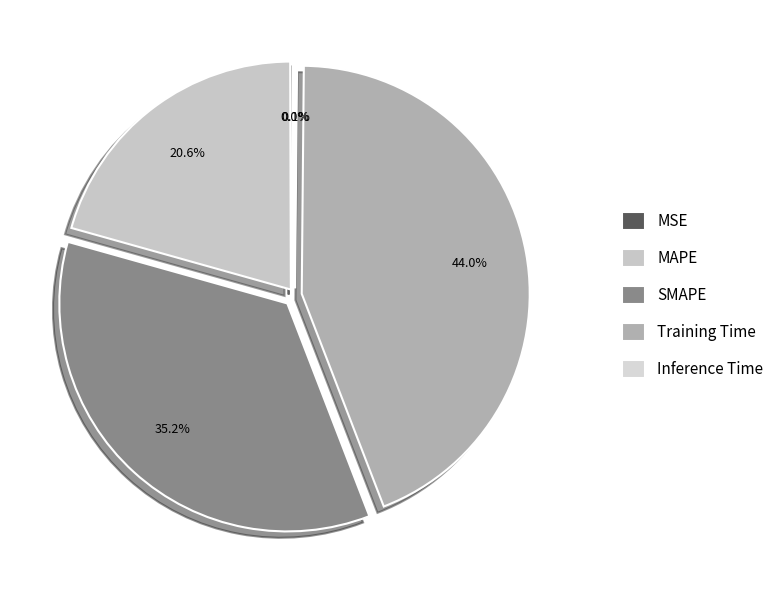

Is Inference Time the majority of the pie?

No